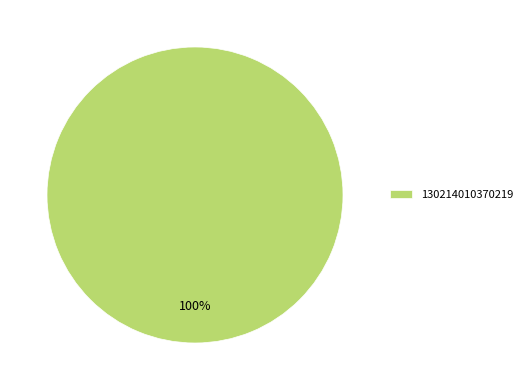

Count the number of slices in the pie.

1